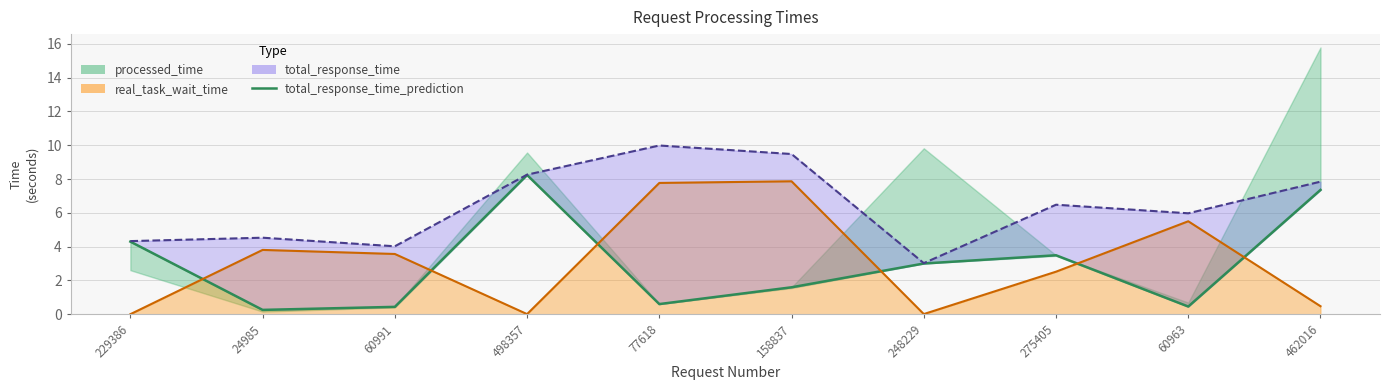

What is the label of the 8th point from the left?

275405